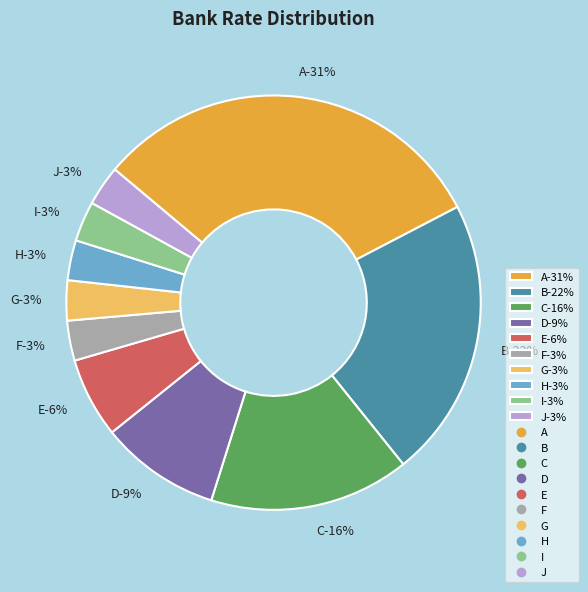

Which has a higher value, D or C?

C